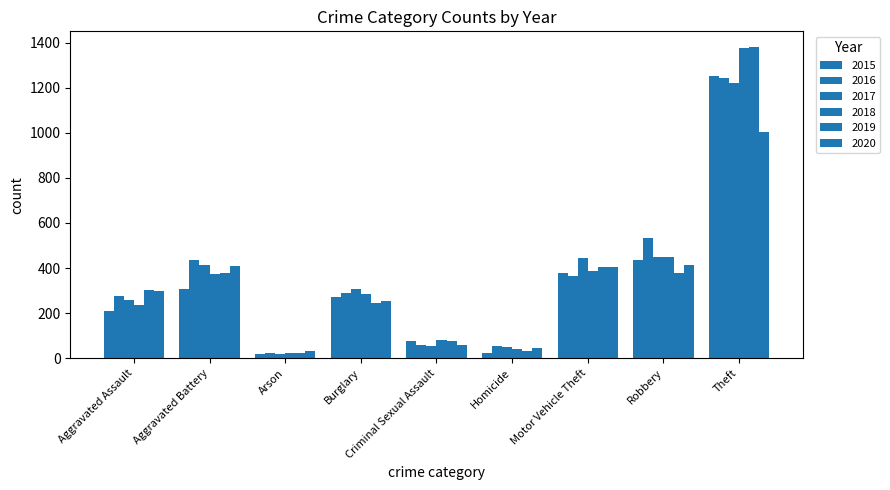

At which category is the sum across all series the highest?

Theft